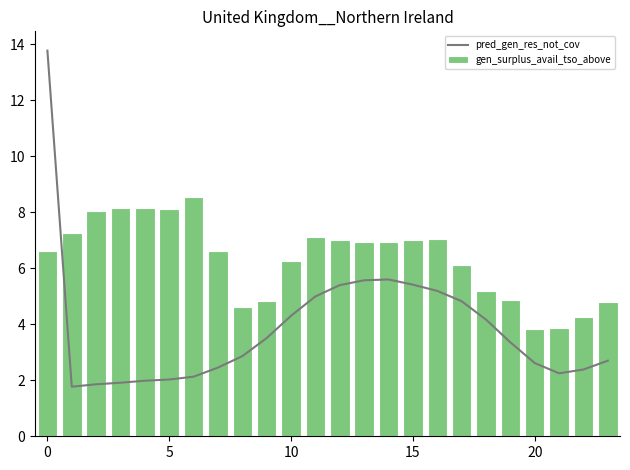

What is the lowest value of the gen_surplus_avail_tso_above series?

3.8